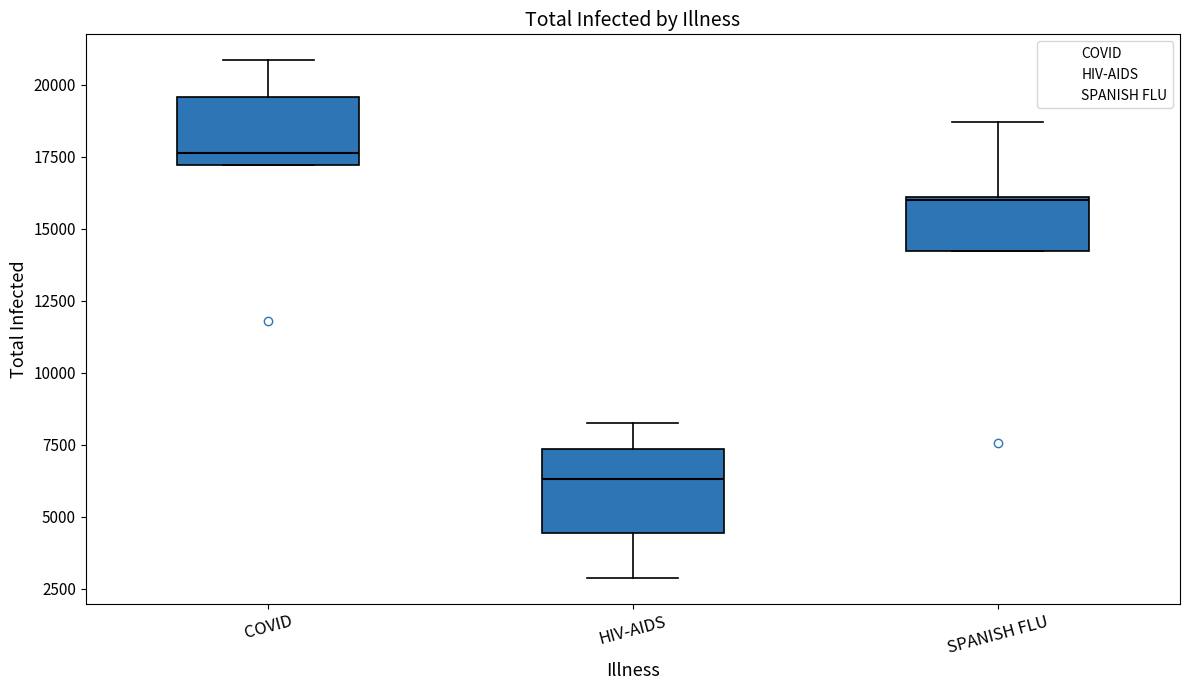

Comparing the boxes themselves (not the whiskers), which one is the tallest?

HIV-AIDS